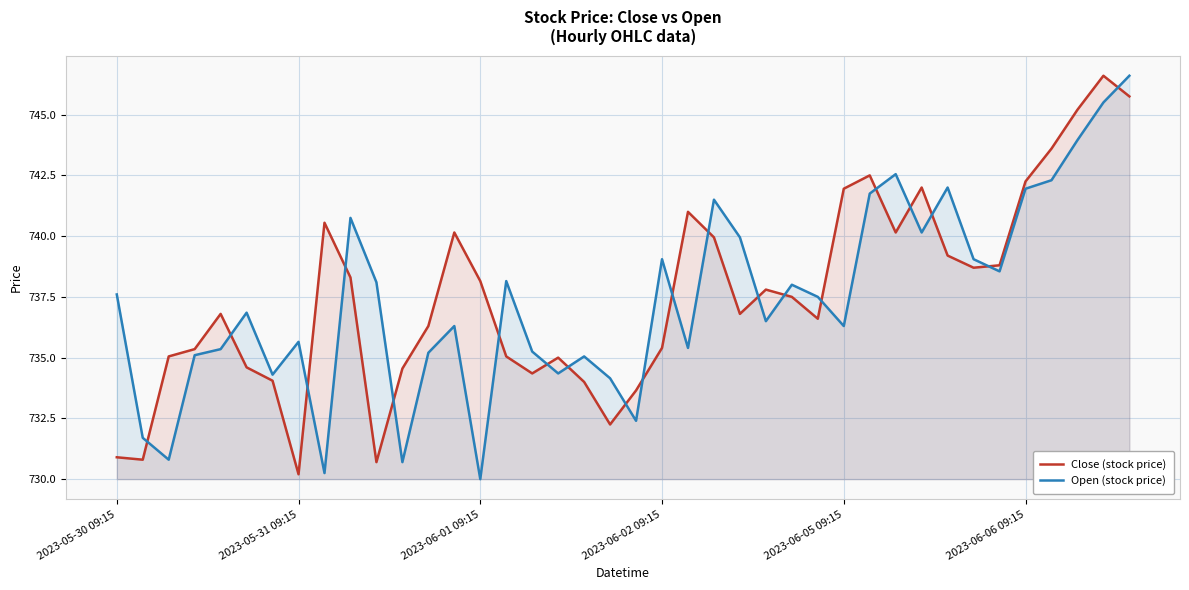

What is the average value of the Close (stock price) series?

737.6